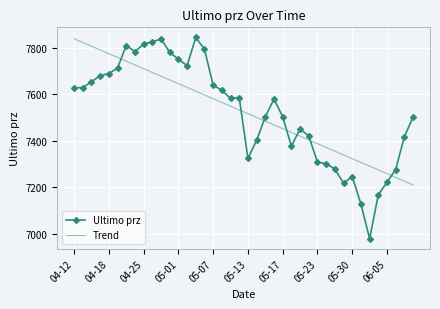

Which series ends up on top after the final intersection of Ultimo prz and Trend?

Ultimo prz